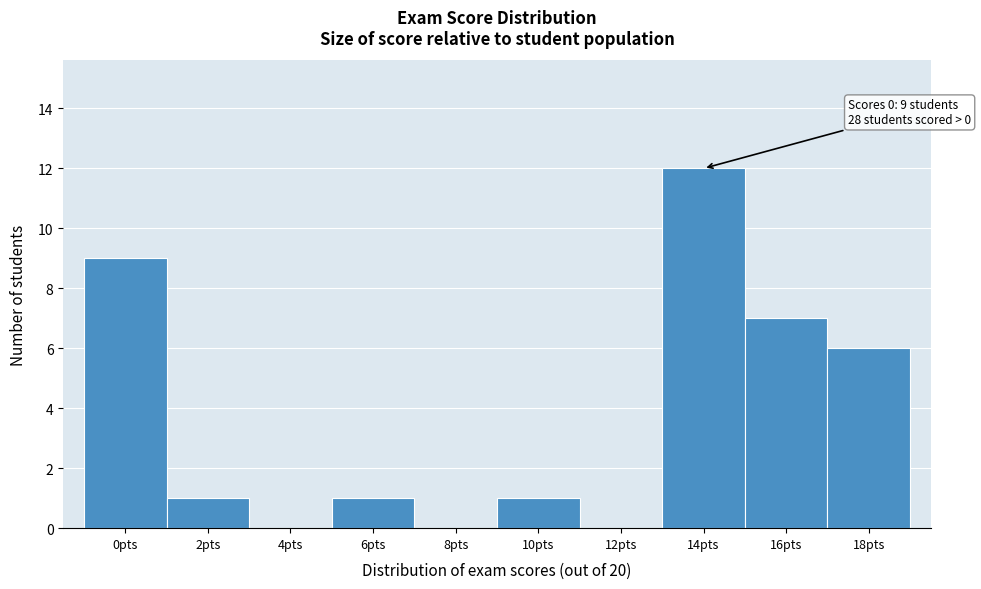

Reading left to right, what are all the values shown in this chart?

0pts=9	2pts=1	4pts=0	6pts=1	8pts=0	10pts=1	12pts=0	14pts=12	16pts=7	18pts=6